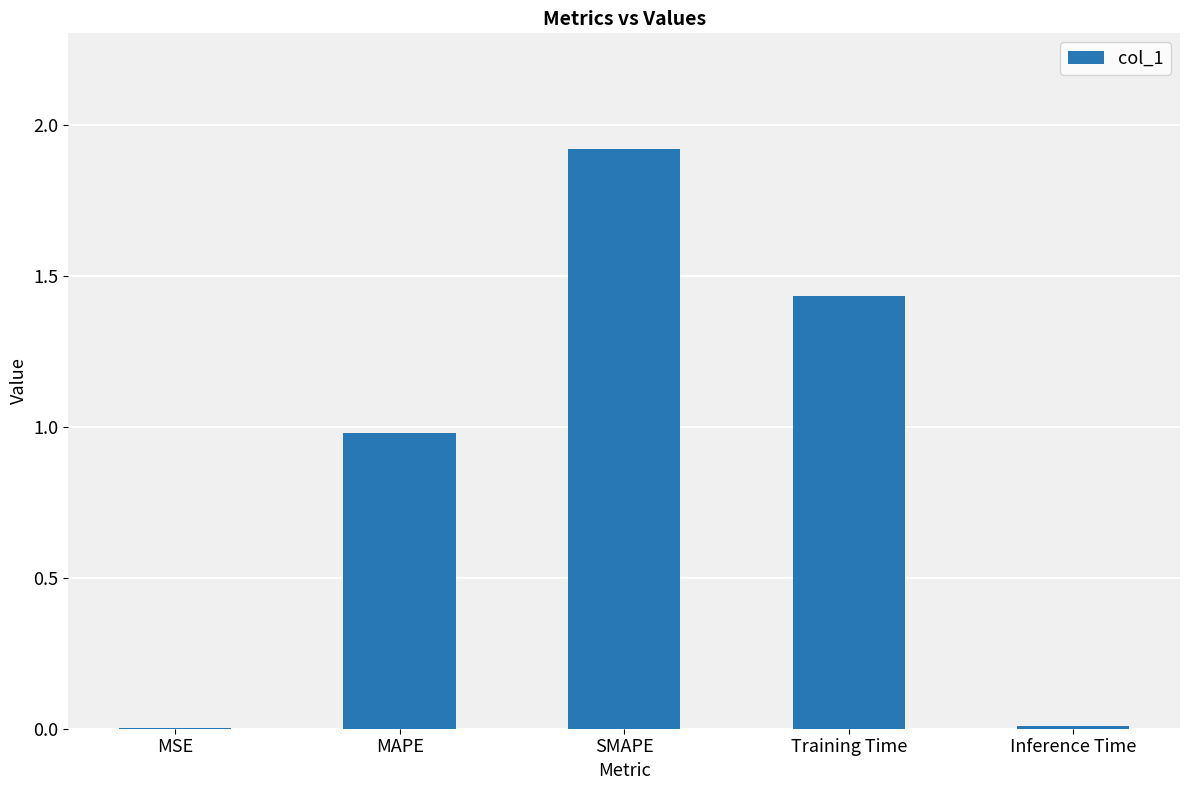

How many categories are shown in the chart?

5